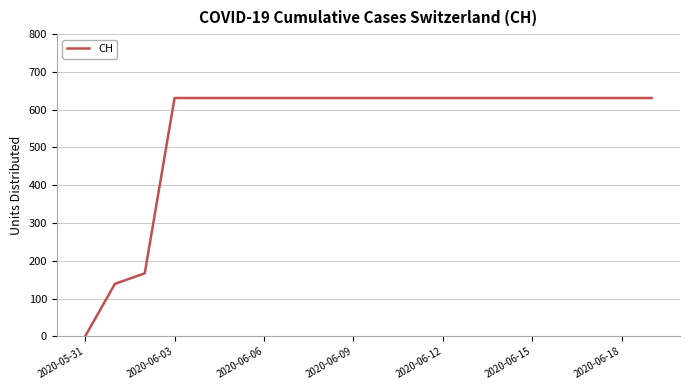

What is the maximum value shown in the chart?

631